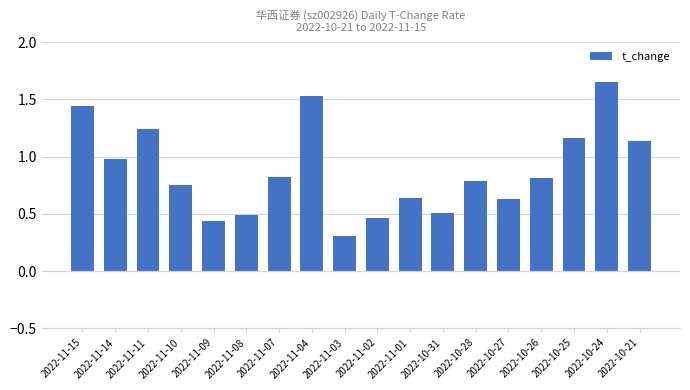

True or false: the data shows 0.8 at 2022-10-26.

True